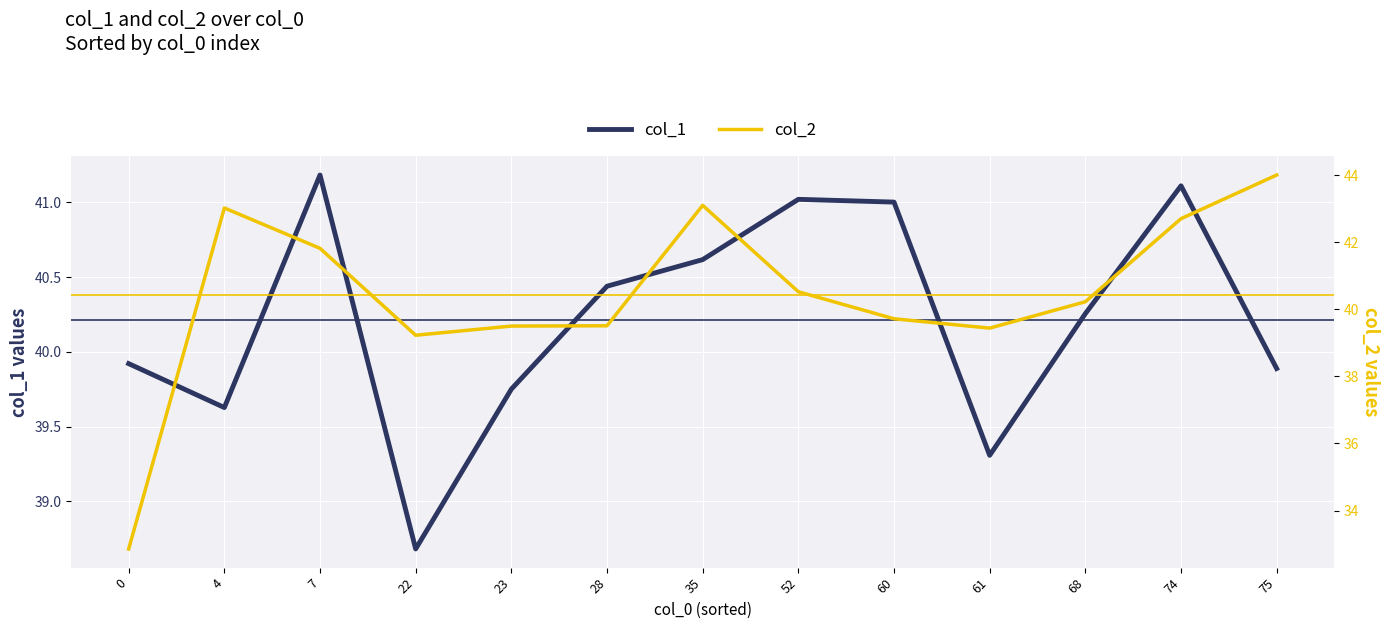

The col_1 series shows 39.3 at 61. True or false?

True